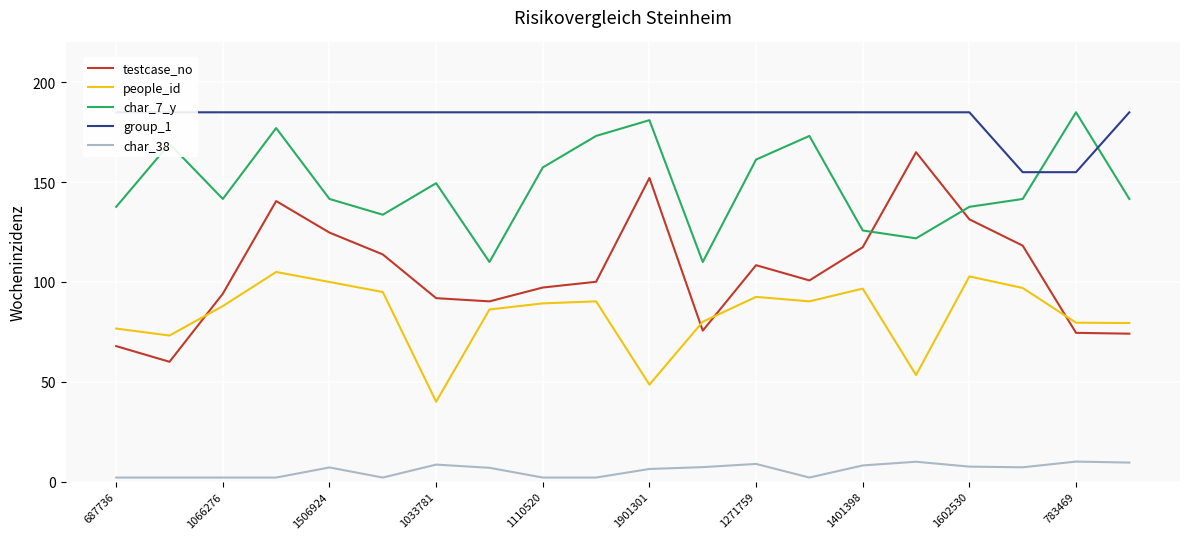

The people_id series shows 96.7 at 1401398. True or false?

True